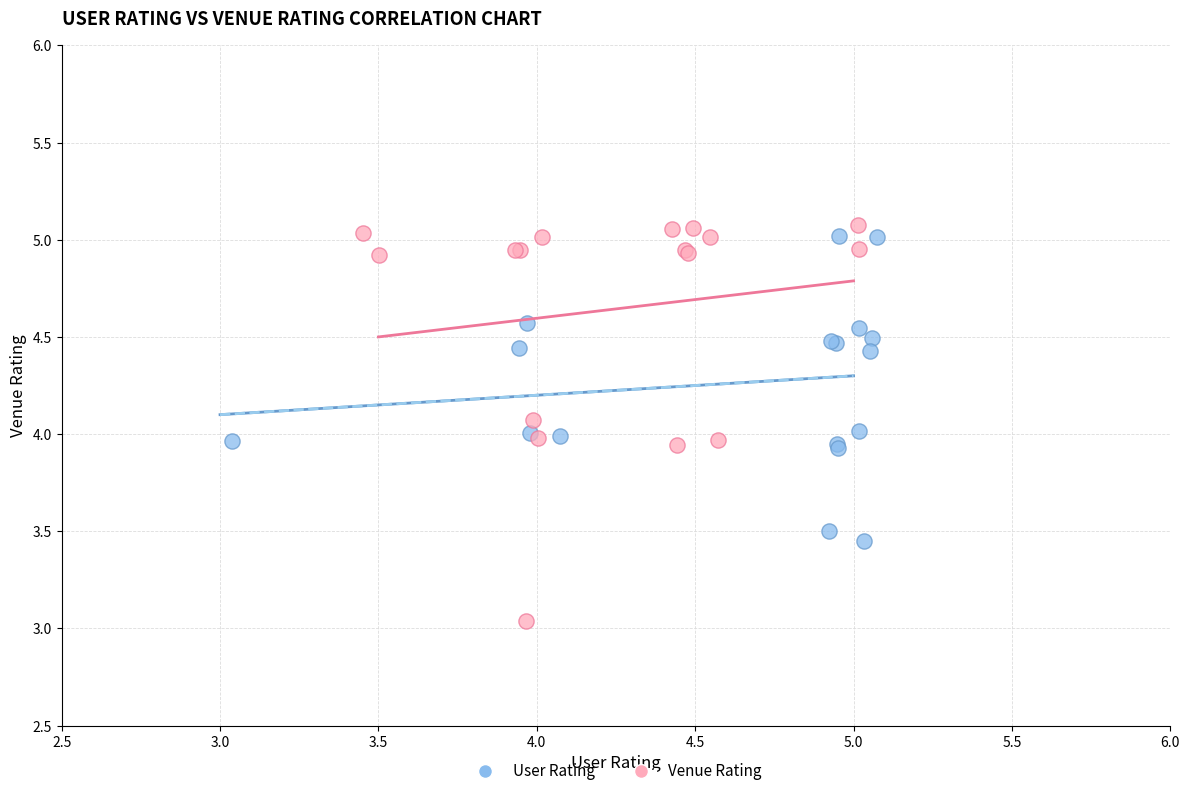

Which series contains the lowest Y value?

Venue Rating